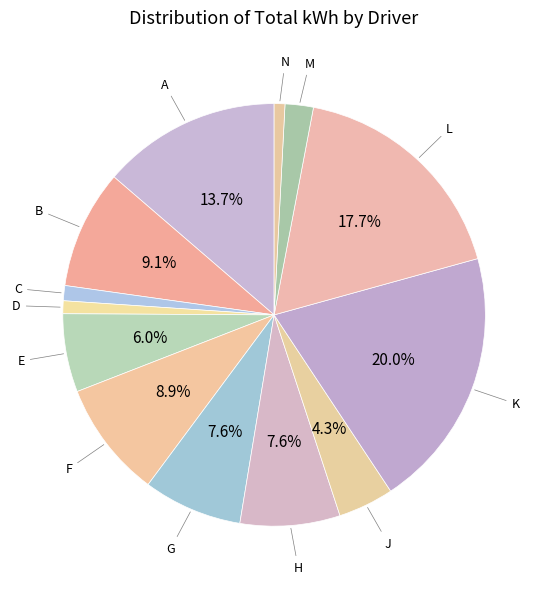

Count the number of slices in the pie.

13